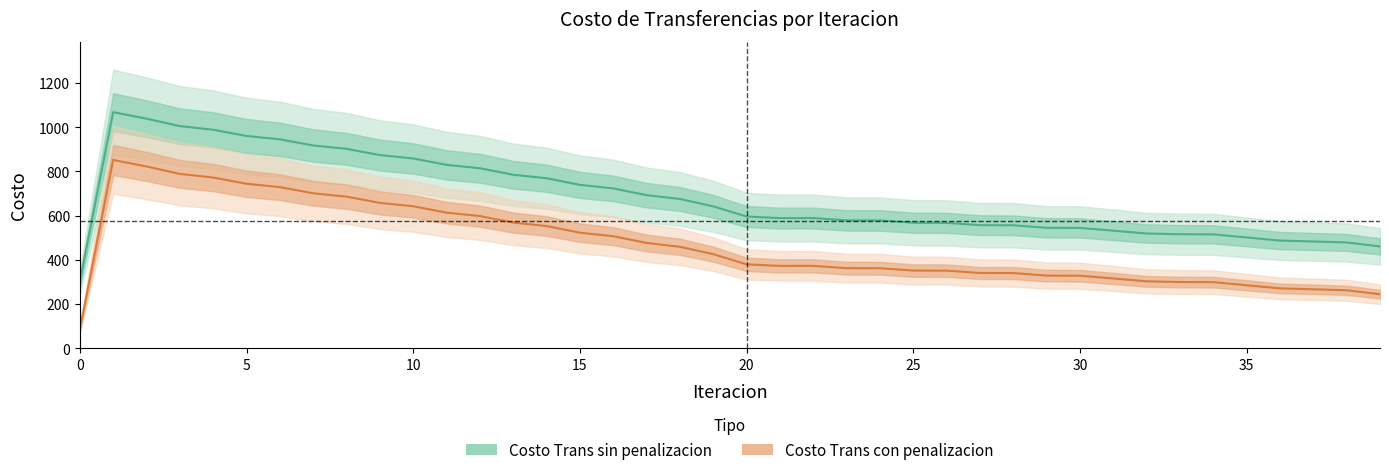

What is the minimum value for Costo Trans sin penalizacion?

301.5